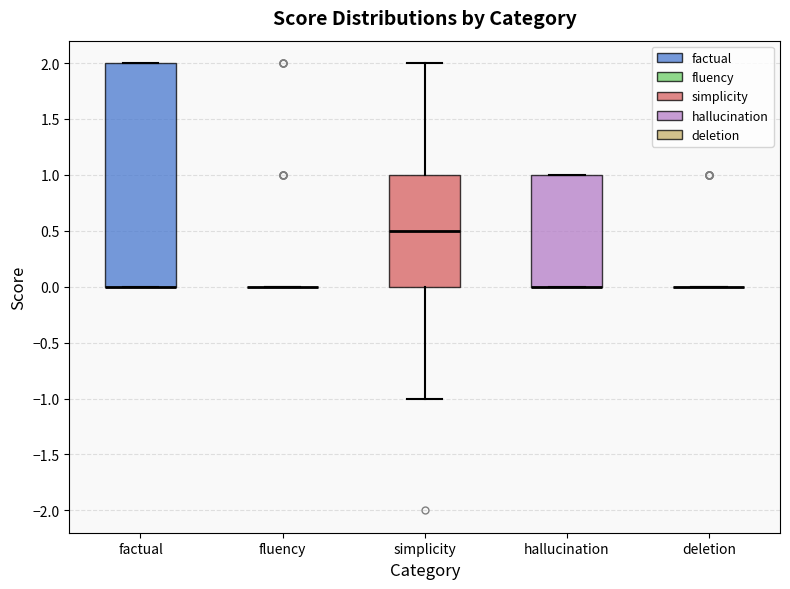

Reading left to right, read every box against the y-axis: the position of its median line, the range the box covers, and the ends of its whiskers. The values are not printed on the chart, so give them approximately, as read against the axis.

factual: median 0.0 (drawn on the box's lower edge), box 0.0 to 2.0, whiskers 0.0 to 2.0
fluency: box collapsed to a line at 0.0, whiskers 0.0 to 0.0
simplicity: median 0.5, box 0.0 to 1.0, whiskers -1.0 to 2.0
hallucination: median 0.0 (drawn on the box's lower edge), box 0.0 to 1.0, whiskers 0.0 to 1.0
deletion: box collapsed to a line at 0.0, whiskers 0.0 to 0.0